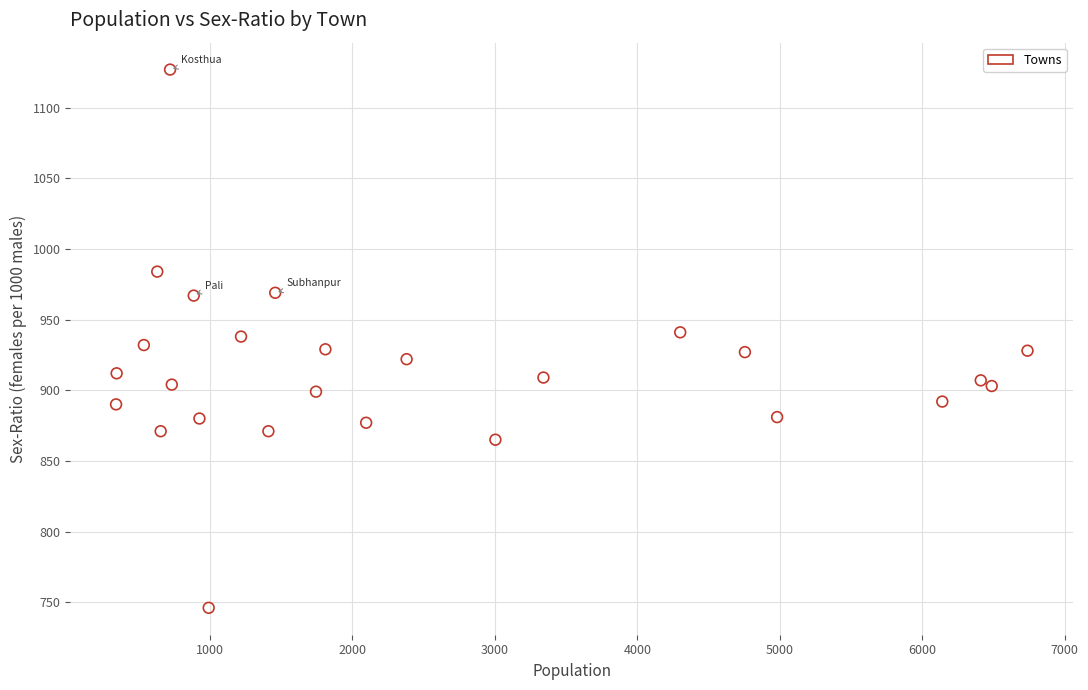

What is the range of Y values (max minus min)?

381